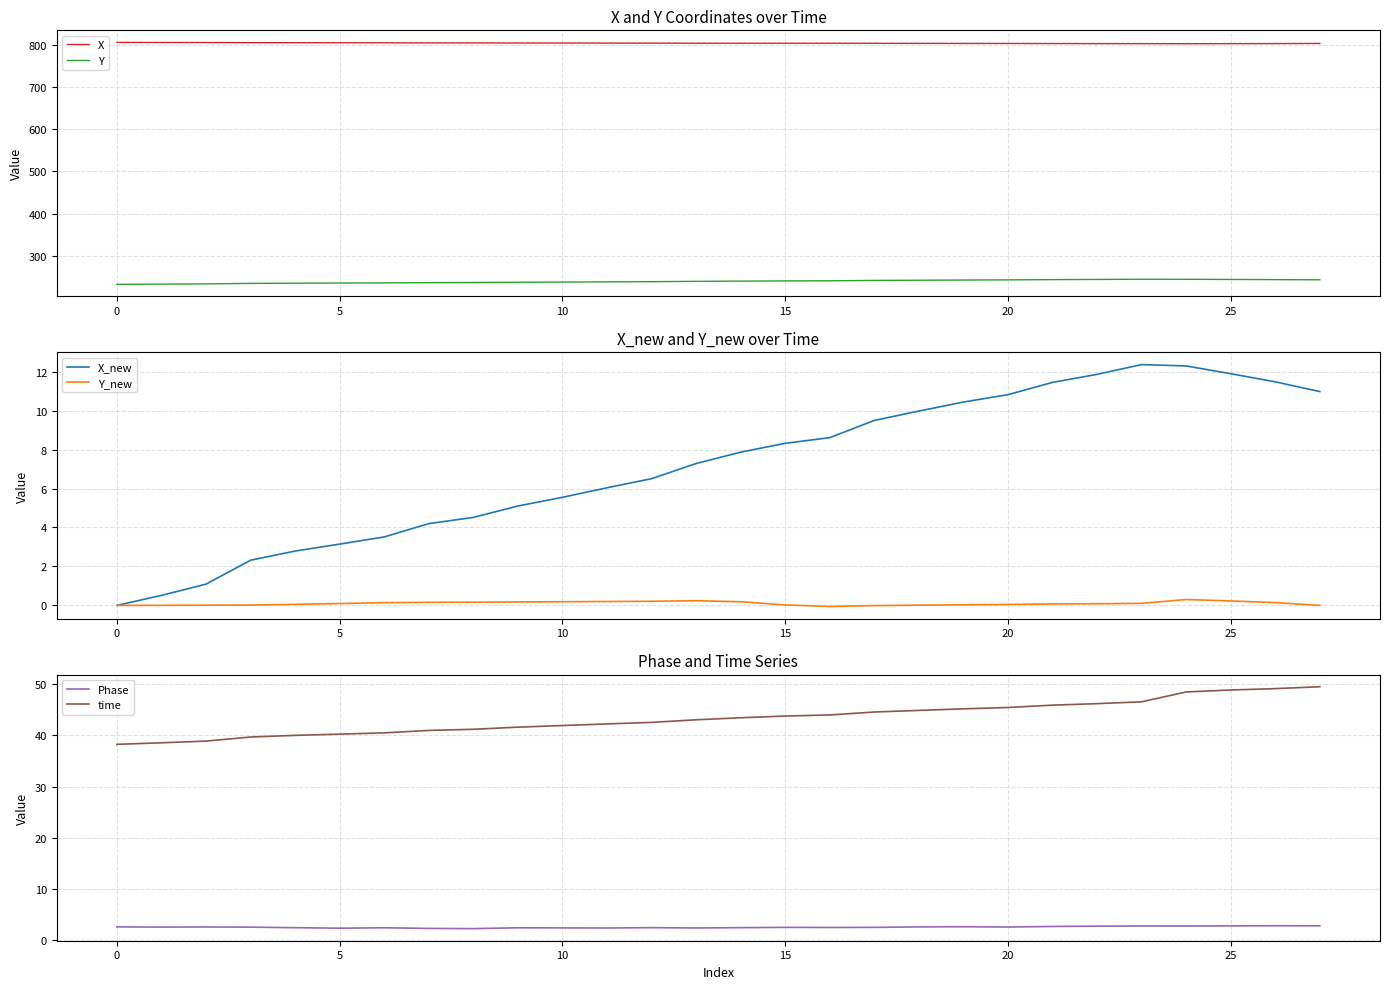

How many distinct data groups are displayed?

6